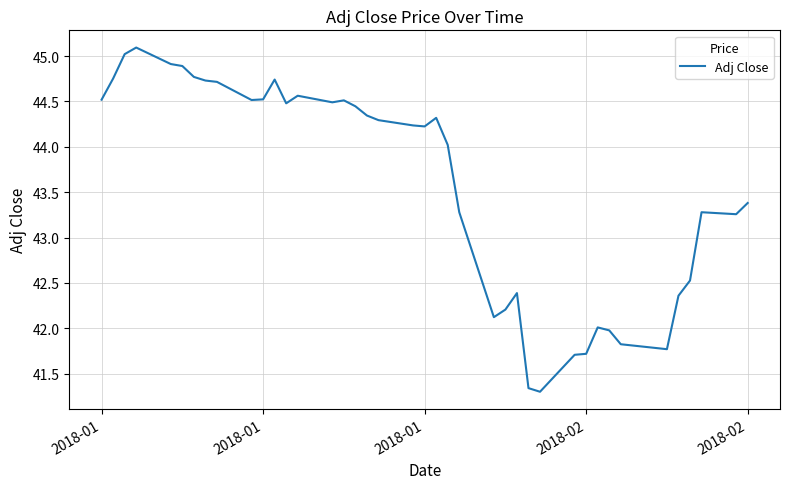

What is the greatest value displayed?

45.1